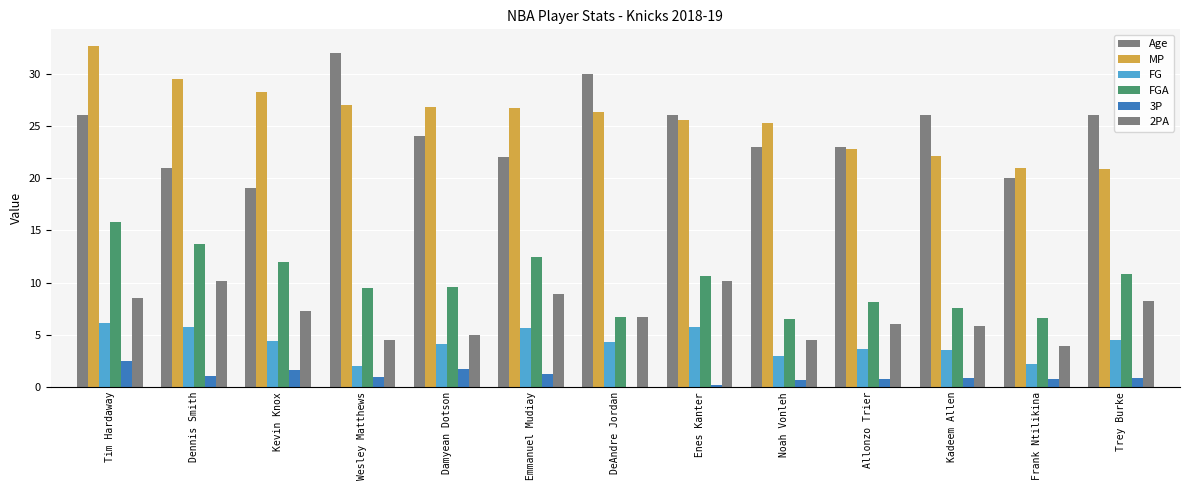

List the series in order of their peak value, highest first.

MP, Age, FGA, 2PA, FG, 3P